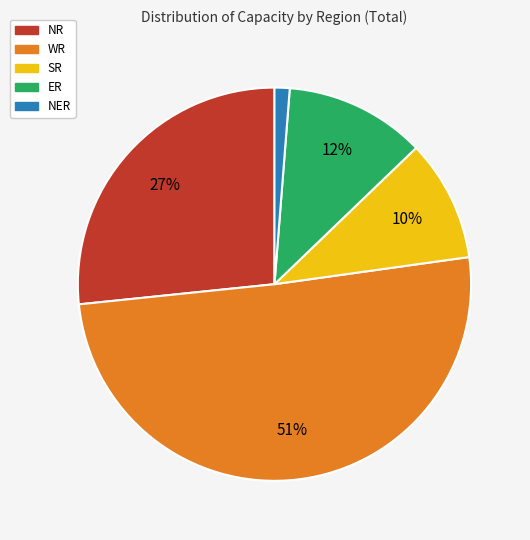

True or false: ER accounts for 6% of the total.

False